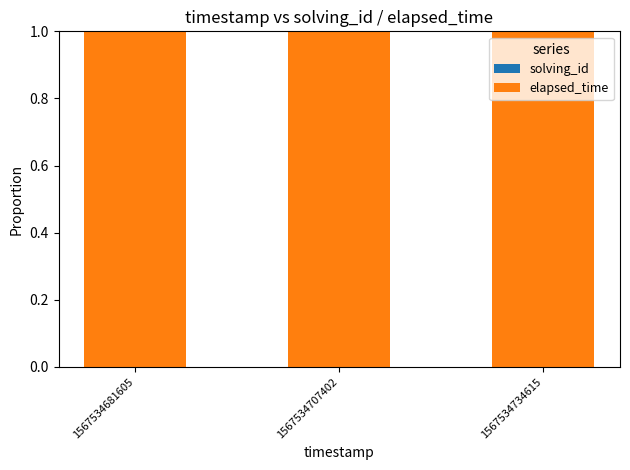

Rank the categories by elapsed_time value from lowest to highest.

1567534734615, 1567534707402, 1567534681605